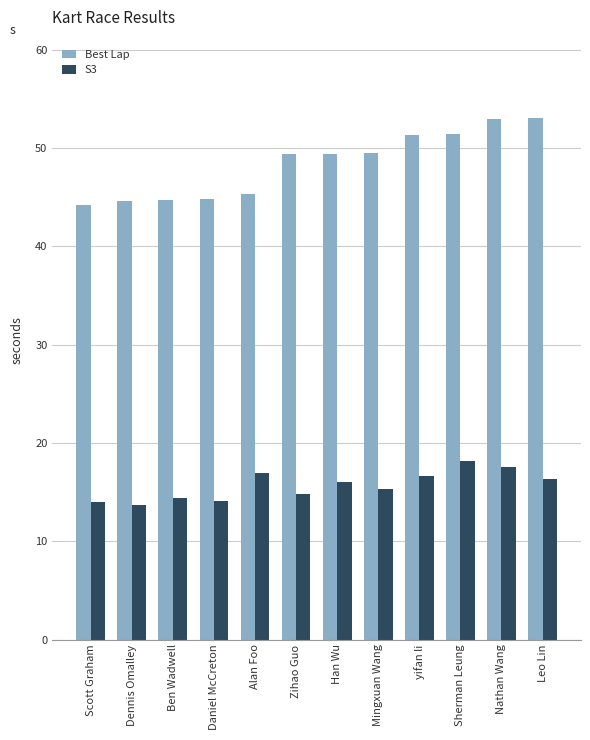

List the series in order of their overall mean, highest first.

Best Lap, S3